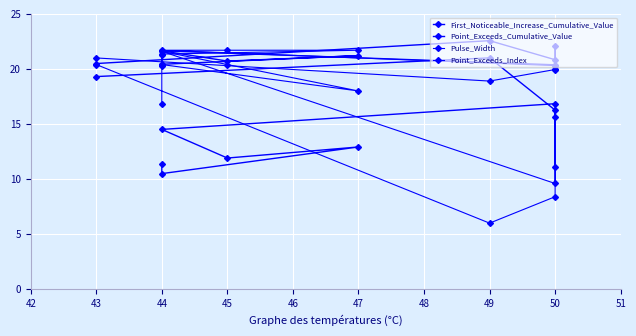

How many interior local peaks does the First_Noticeable_Increase_Cumulative_Value series have?

3